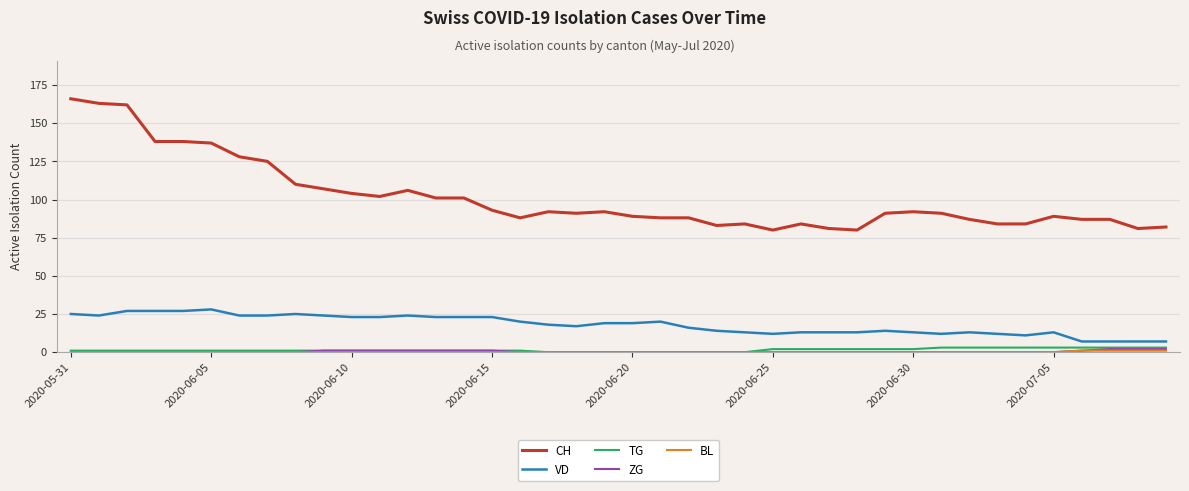

Which series has the widest spread of values?

CH